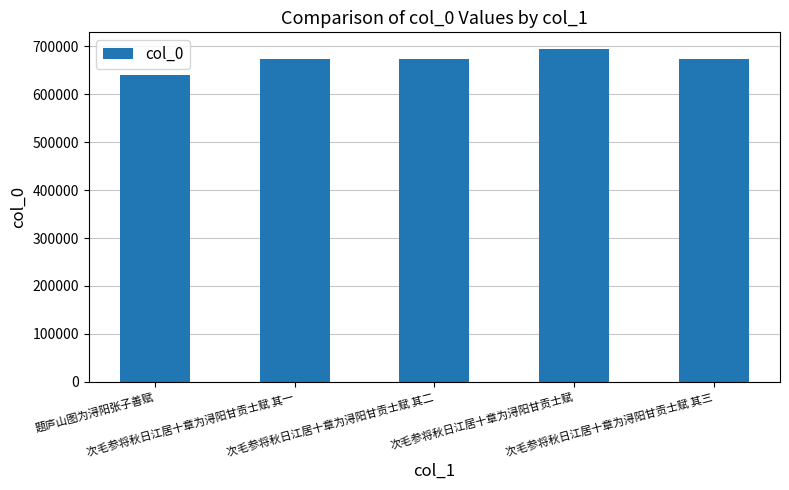

What is the difference between the maximum and minimum values?

53348